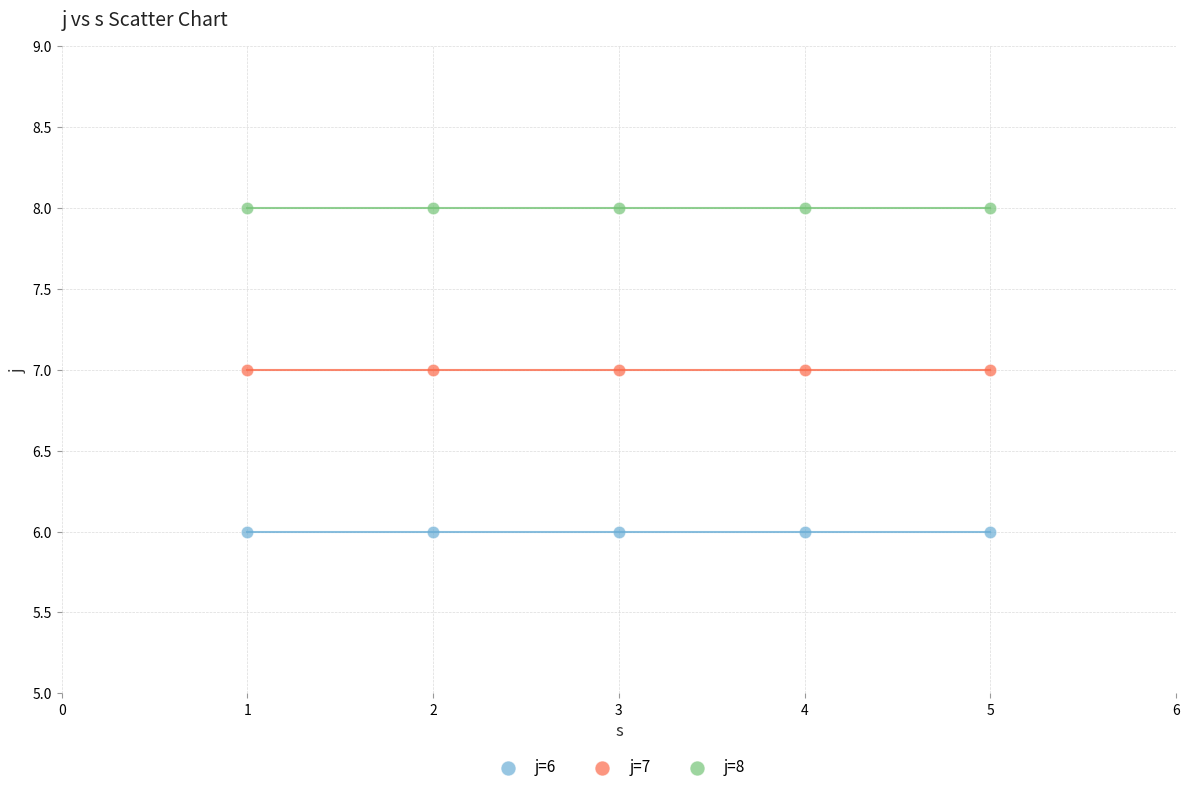

Which series reaches the minimum Y coordinate?

j=6